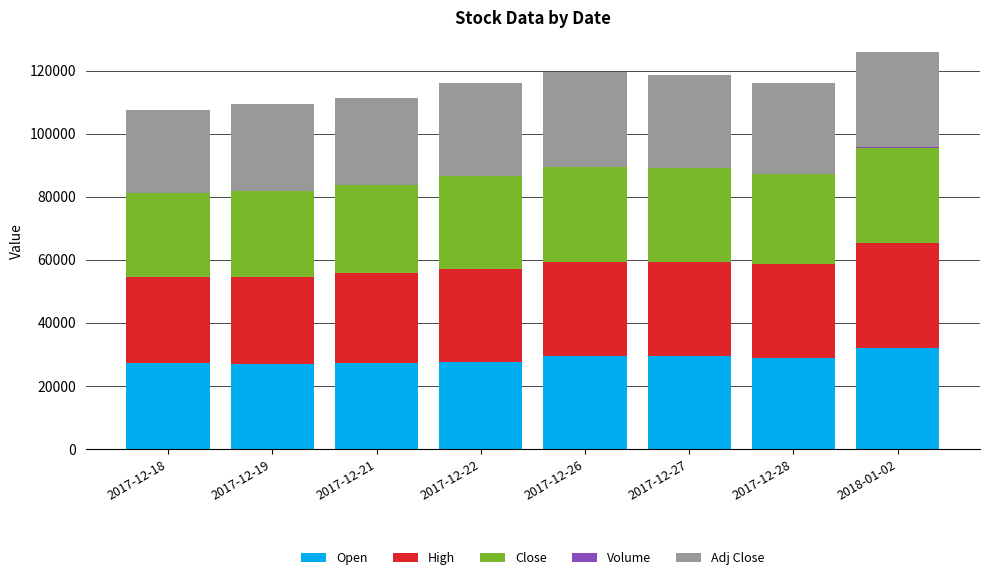

Count the number of data series in this chart.

5